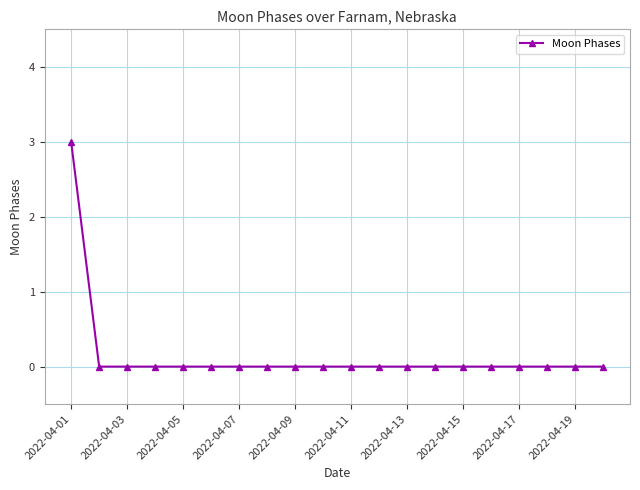

What is the sum of all values?

3